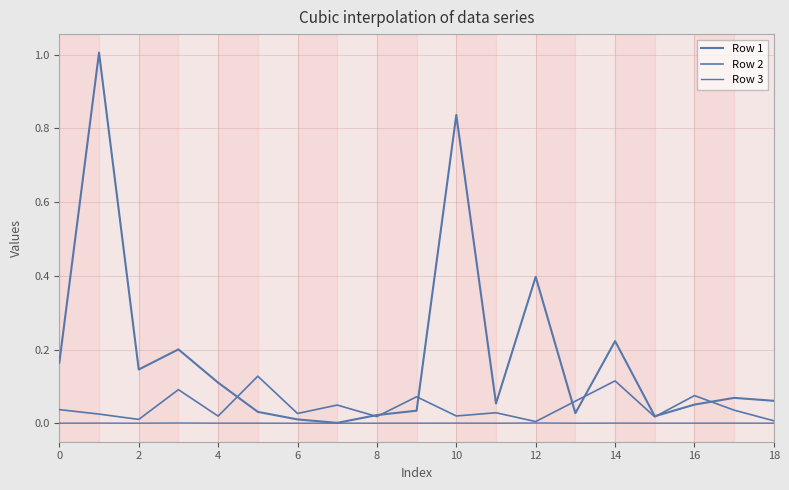

Which series has the widest spread of values?

Row 1